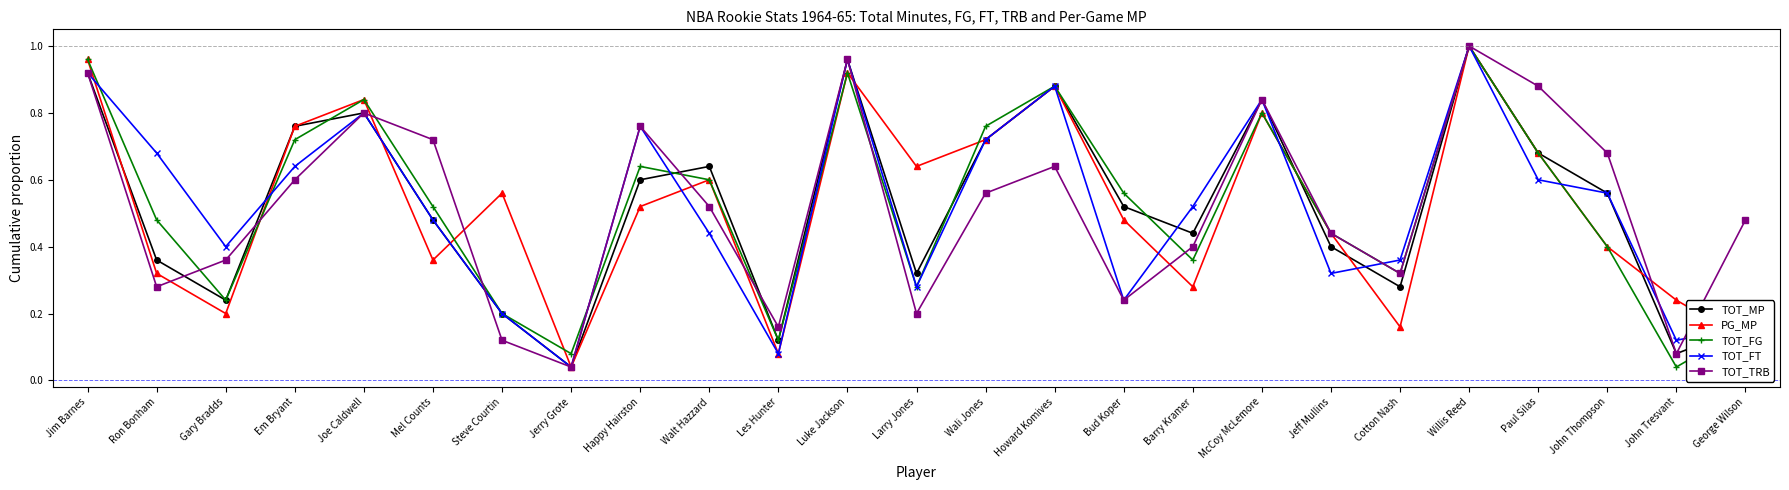

True or false: TOT_FG has a value of 0.1 at Larry Jones.

False